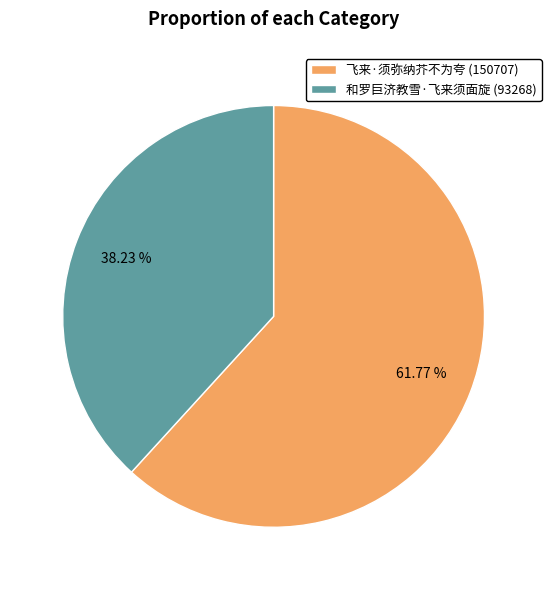

To the nearest percent, what is the difference between the 和罗巨济教雪·飞来须面旋 and 飞来·须弥纳芥不为夸 slice percentages?

24%